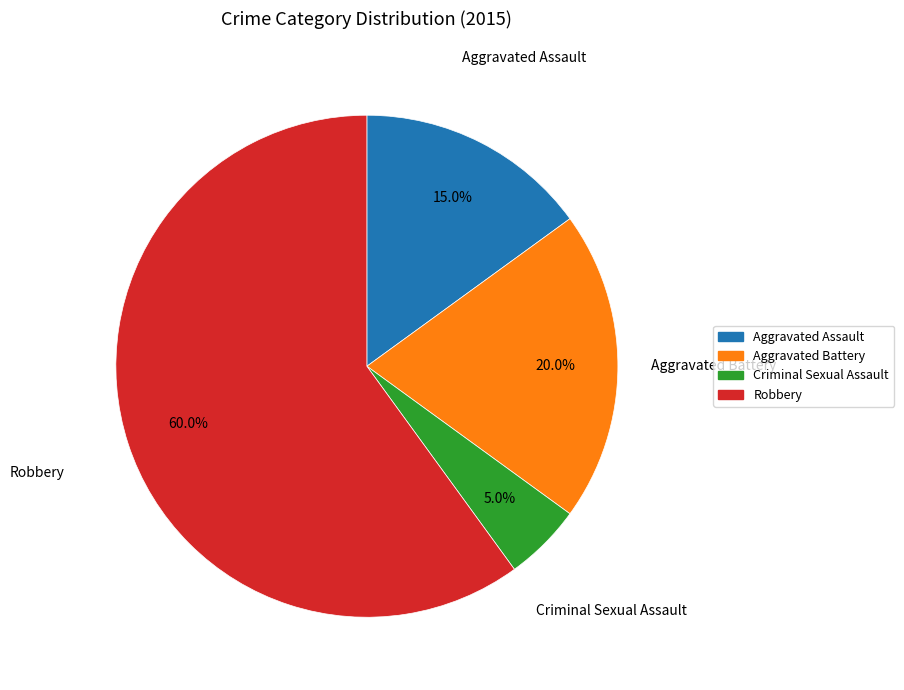

Which category has the biggest portion of the pie?

Robbery